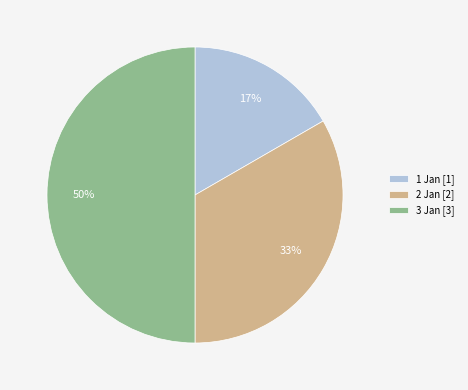

Is it true that 2 Jan is 40% of the pie?

False